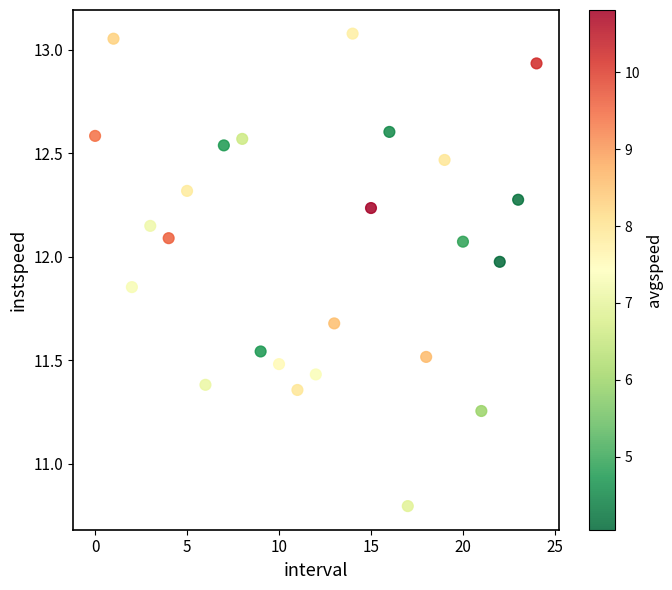

What Y value in the scatter plot is closest to 11?

10.8